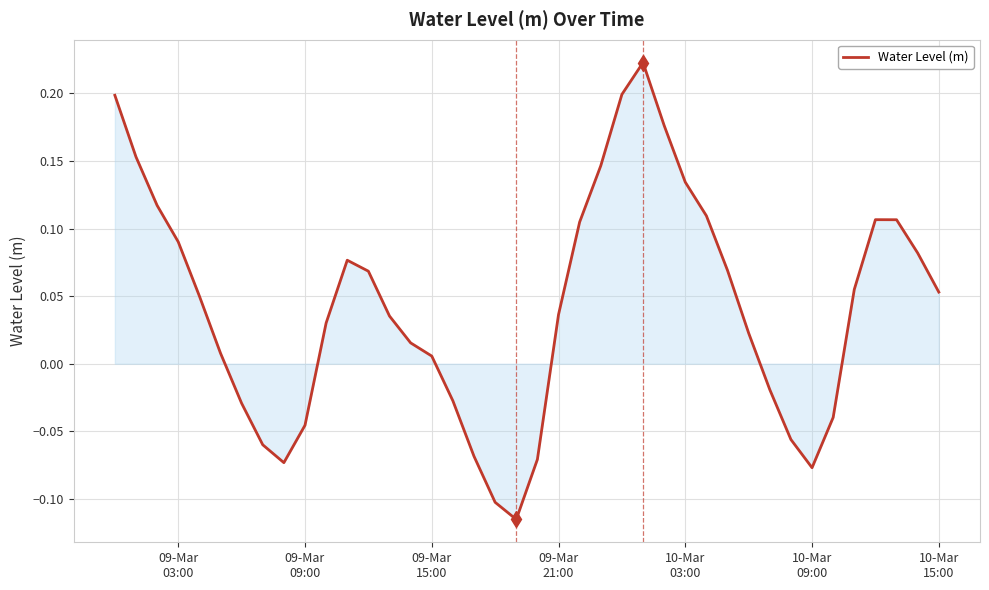

How many values are above zero?

27